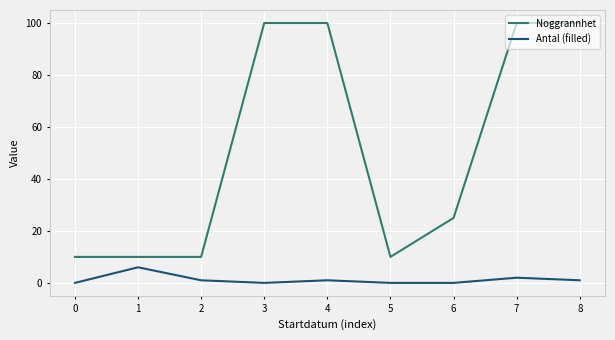

True or false: Noggrannhet and Antal (filled) intersect in this chart.

False